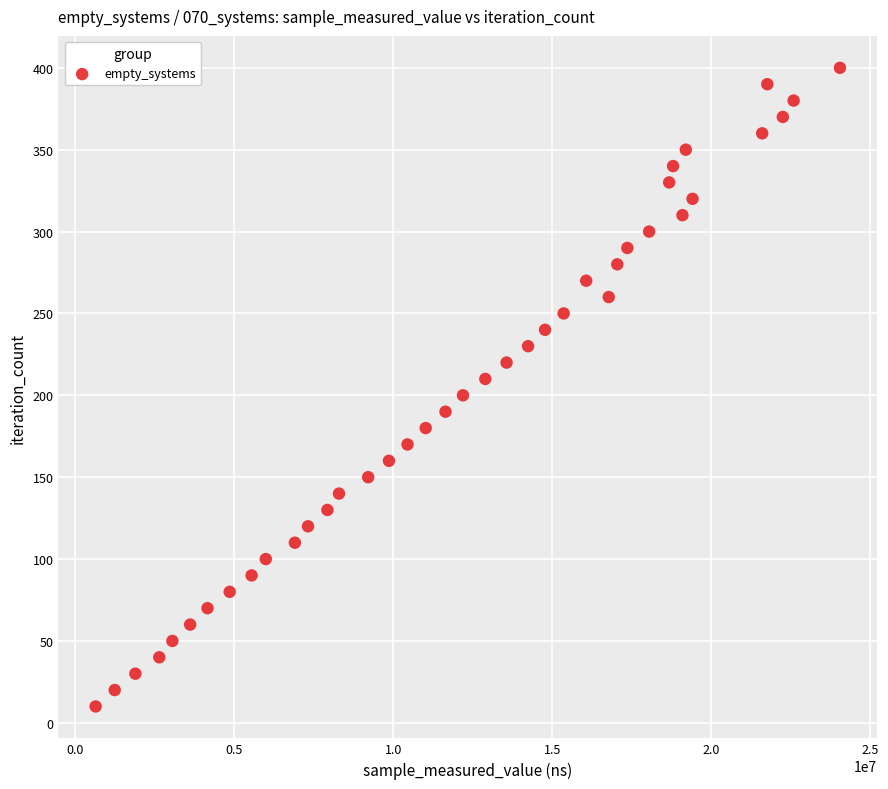

What is the range of Y values (max minus min)?

390